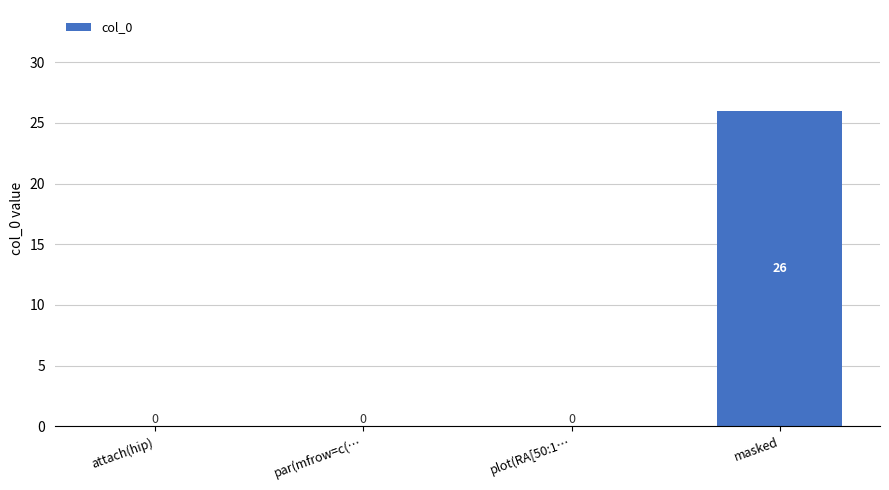

Between masked and par(mfrow=c(…, which is larger?

masked